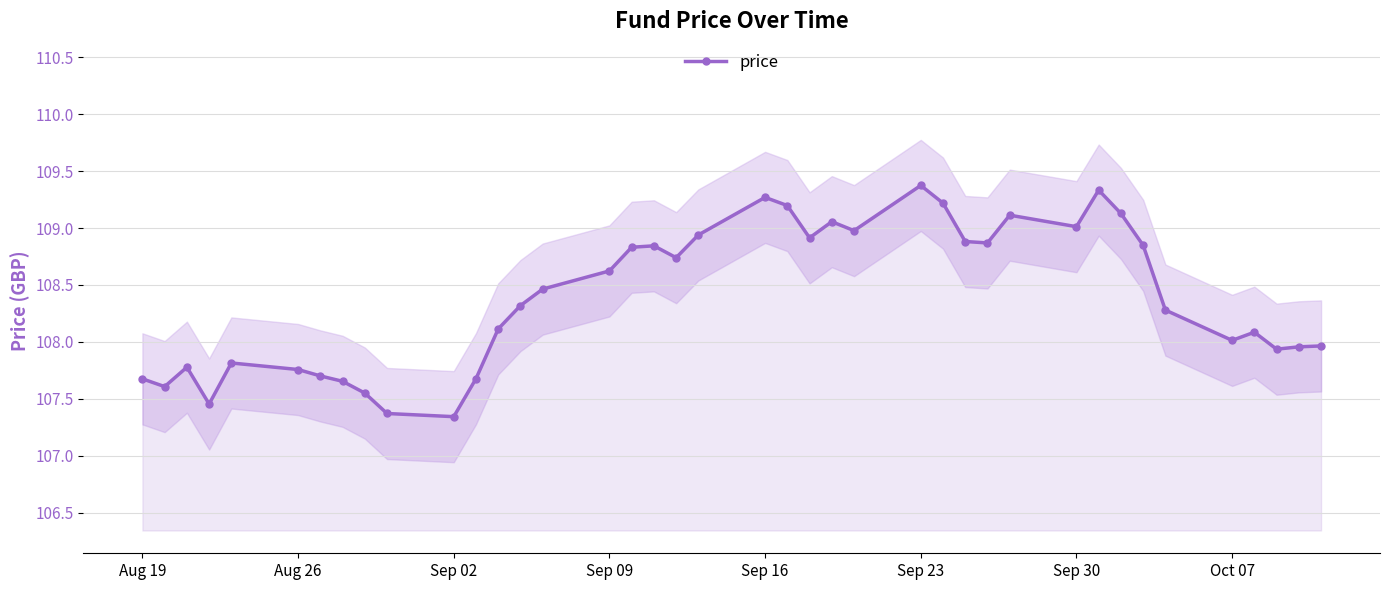

What is the maximum value for price?

109.4